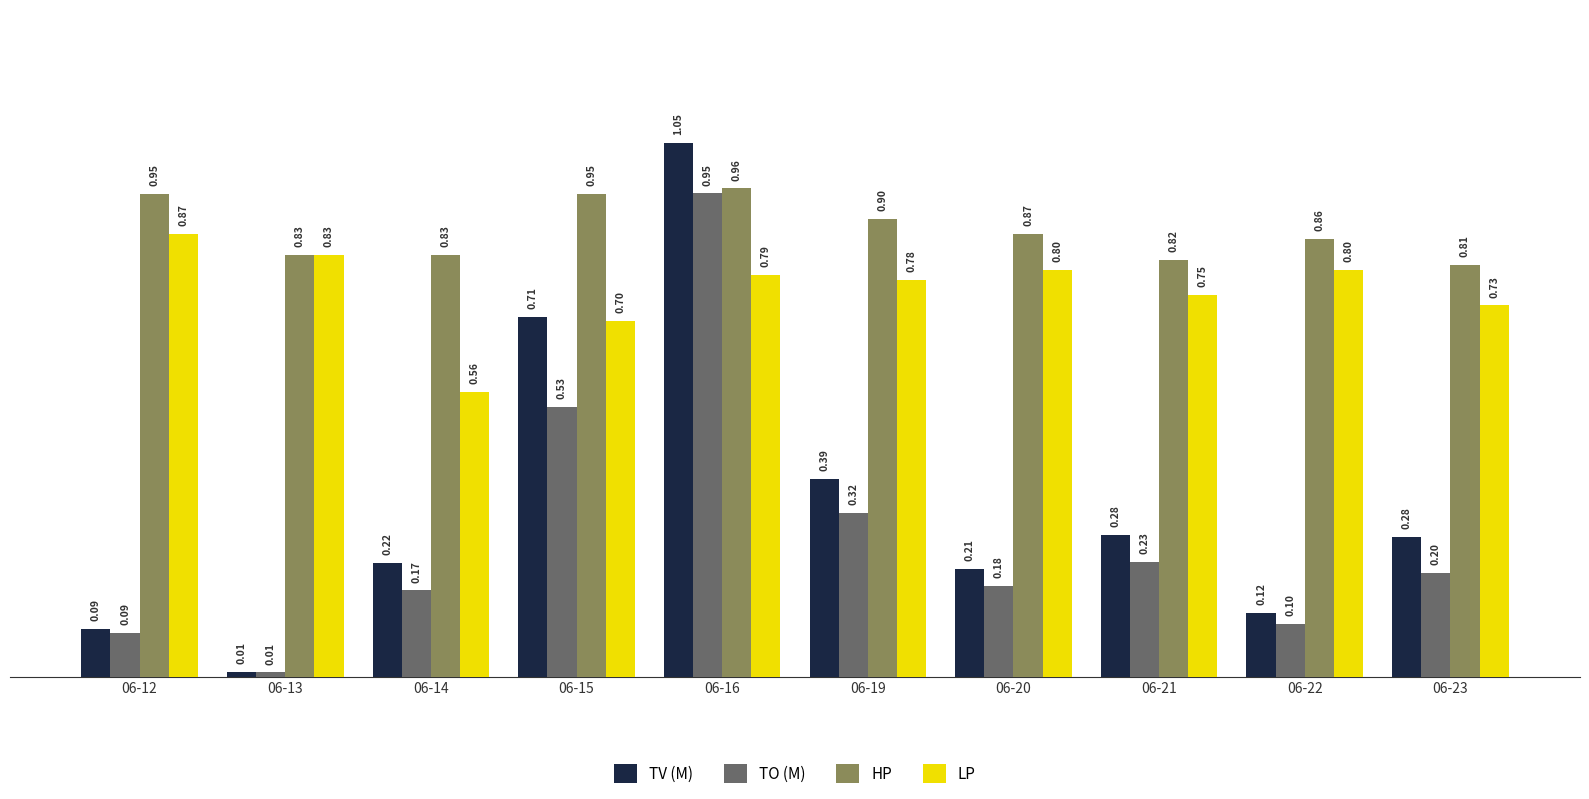

The value of TV (M) at 06-20 is 0.2. True or false?

True